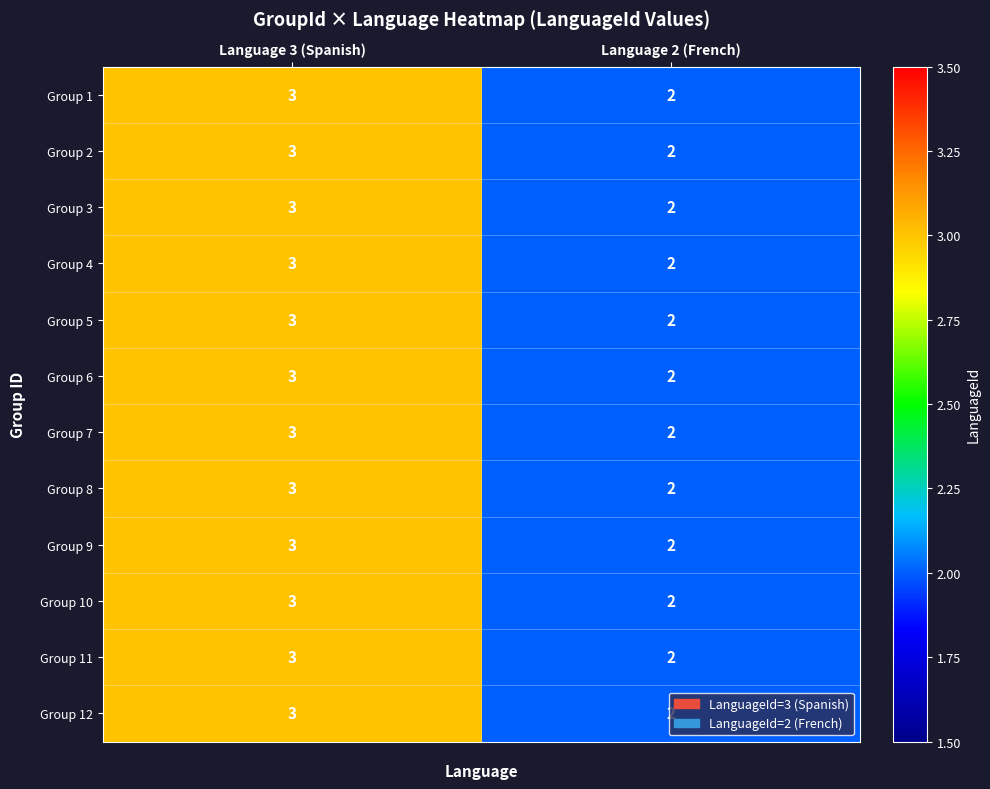

What is the total value across all series at Language 2 (French)?

24